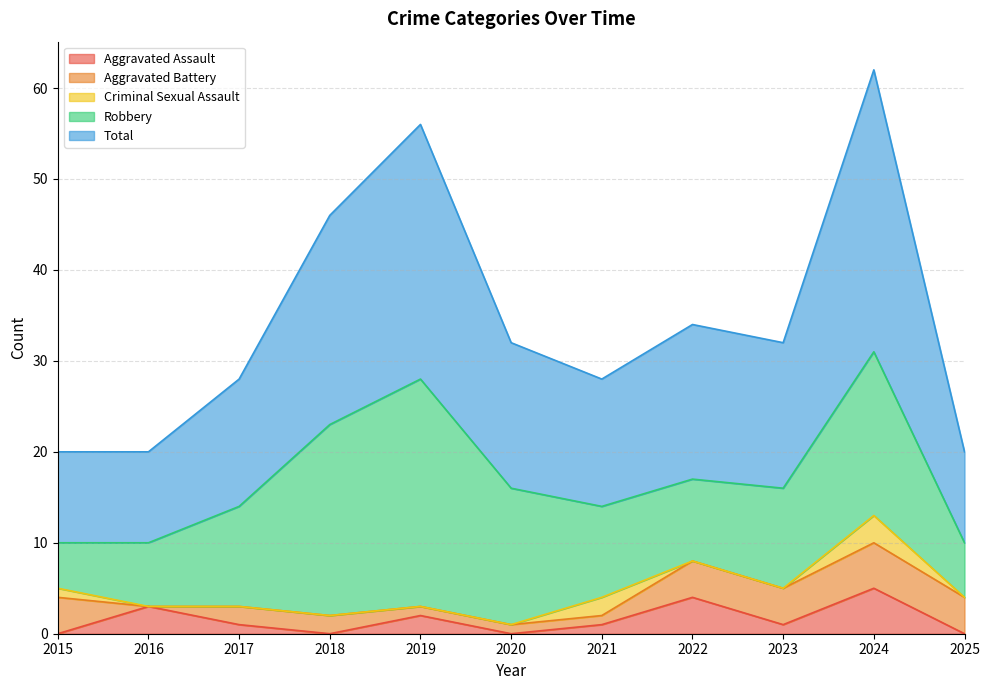

What is the approximate value of Robbery at 2025, to the nearest 5?

5